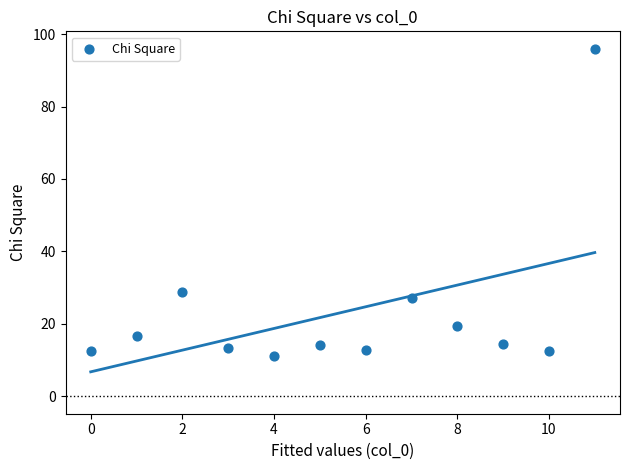

What is the average X value?

5.5